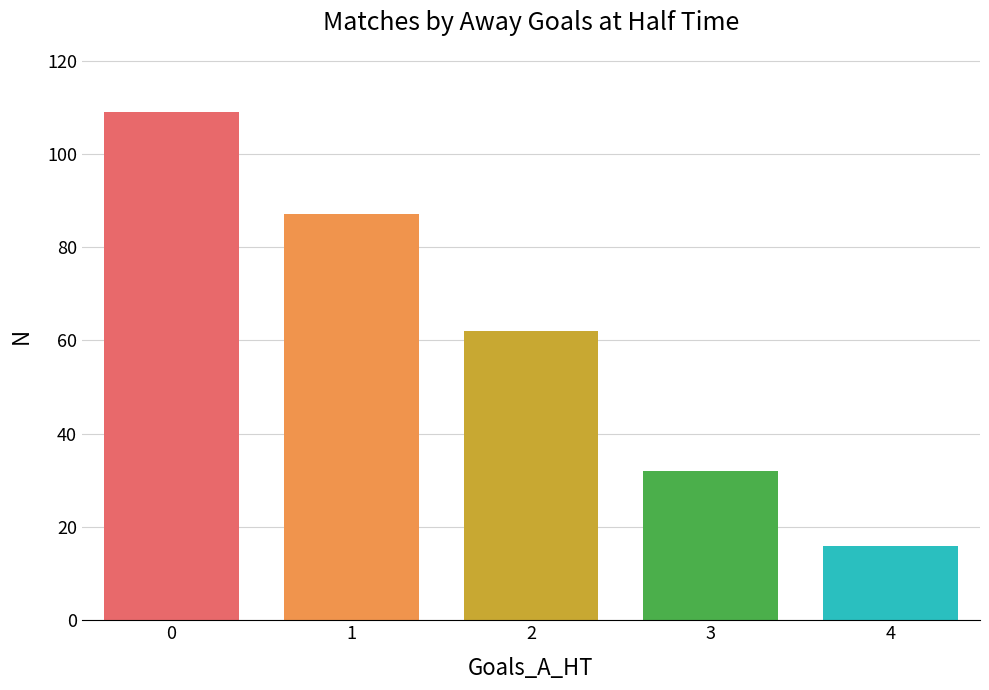

The chart shows a value of 156 at 0. True or false?

False